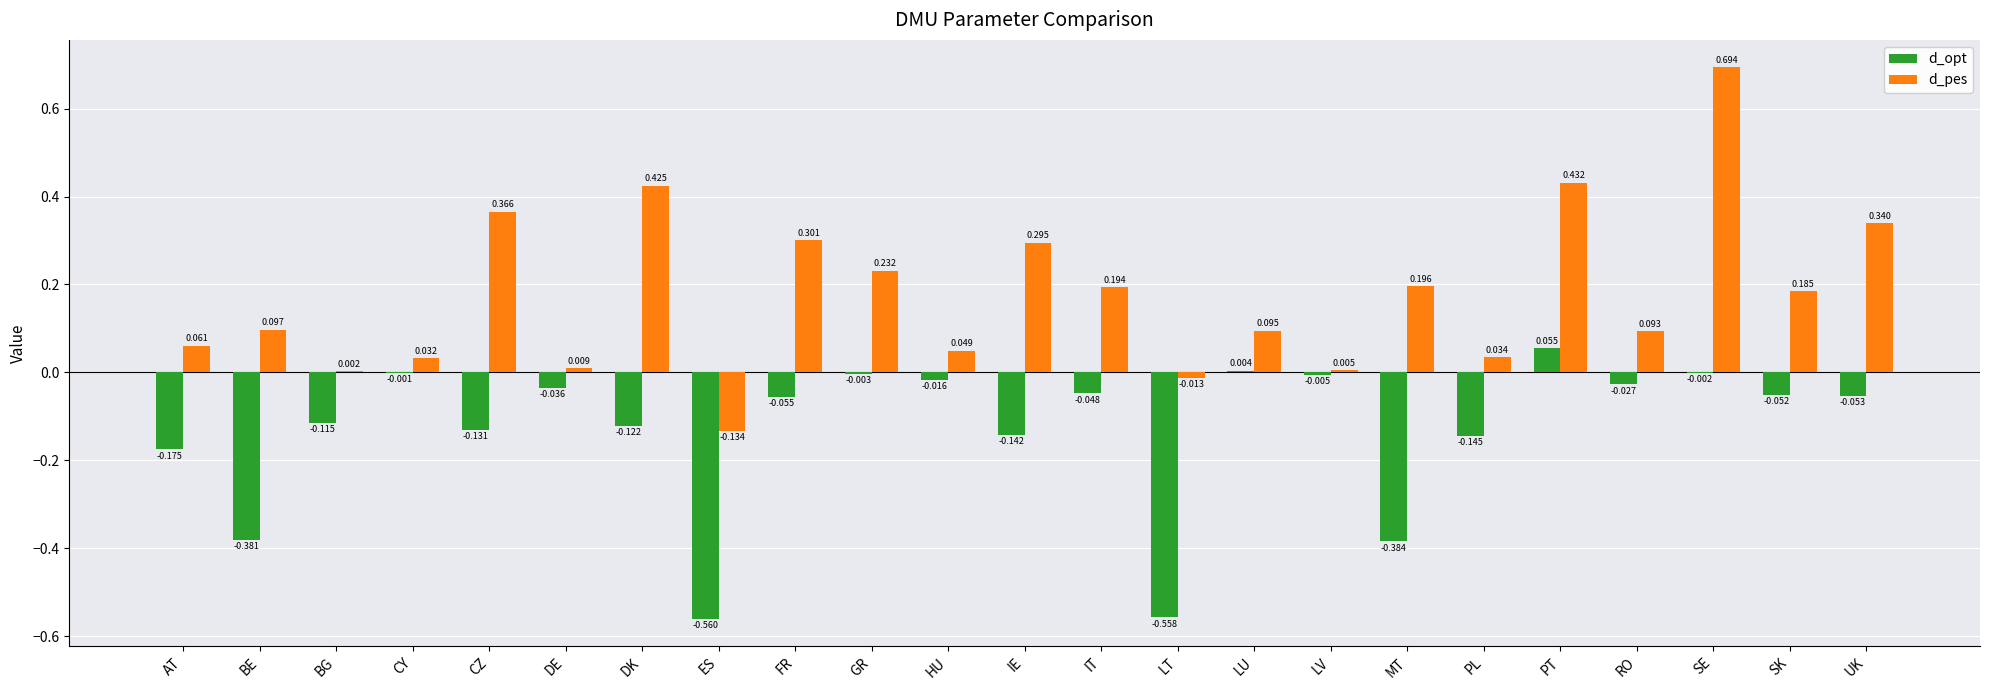

Where is d_opt nearest to the value 0?

CY